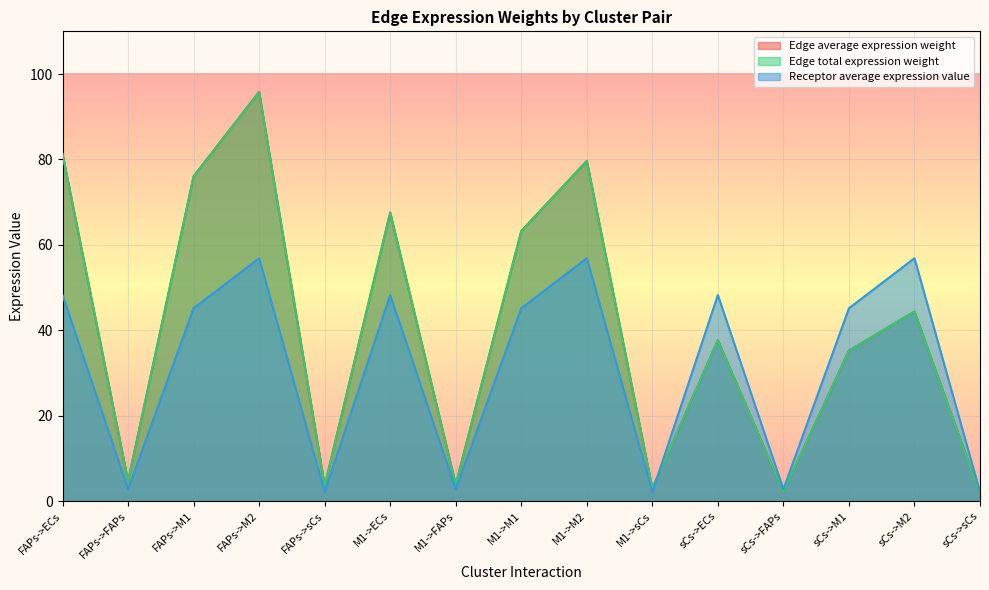

What are all the series names shown in the legend?

Edge average expression weight, Edge total expression weight, Receptor average expression value